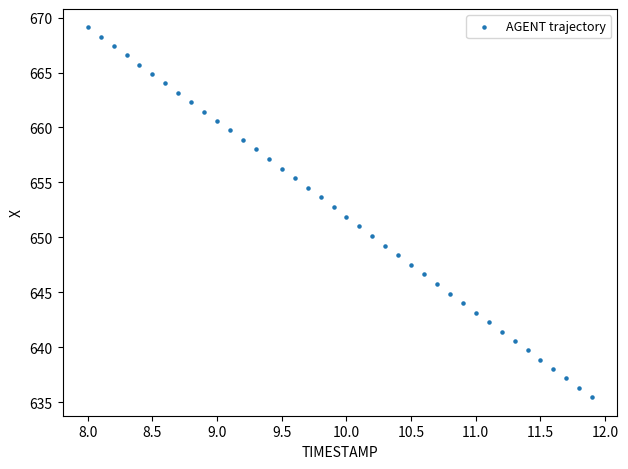

What is the range of X values (max minus min)?

3.9